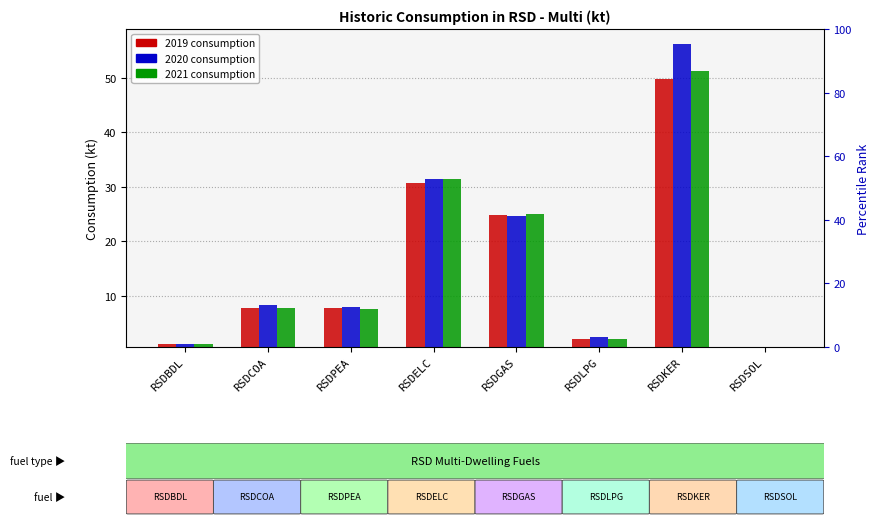

At which category does the chart reach its minimum across all series?

RSDSOL